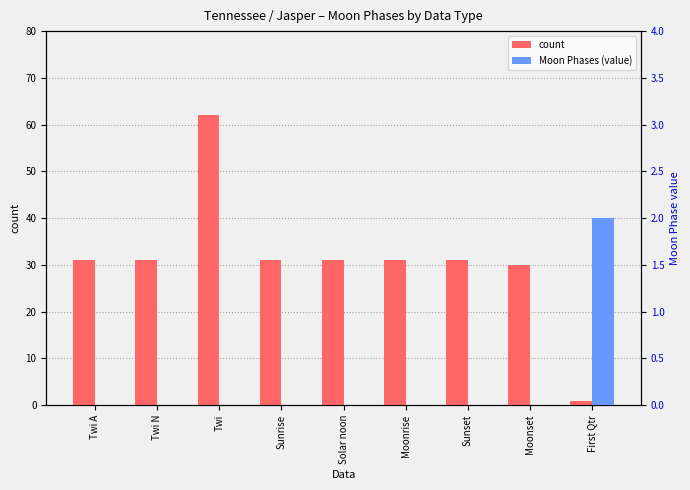

The Moon Phases (value) series shows 0 at Moonset. True or false?

True